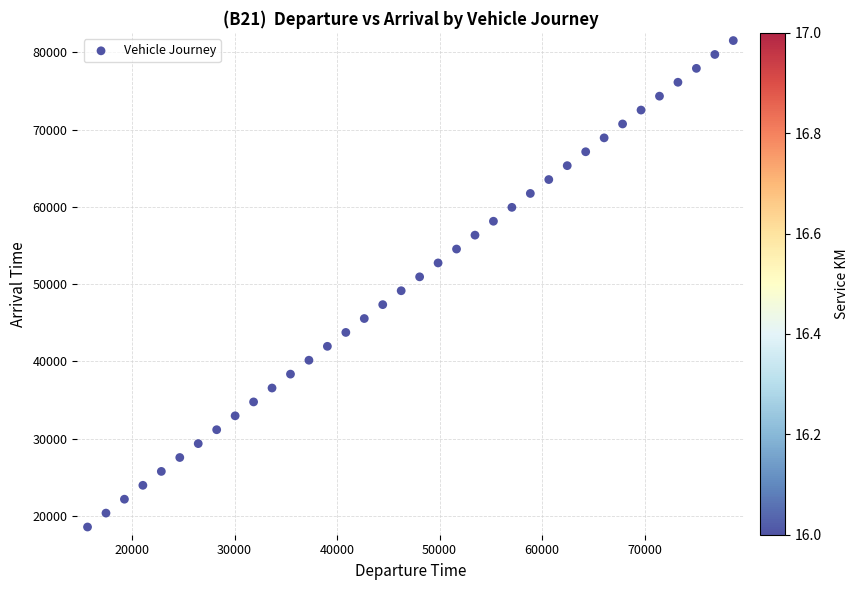

What is the range of X values (max minus min)?

63000